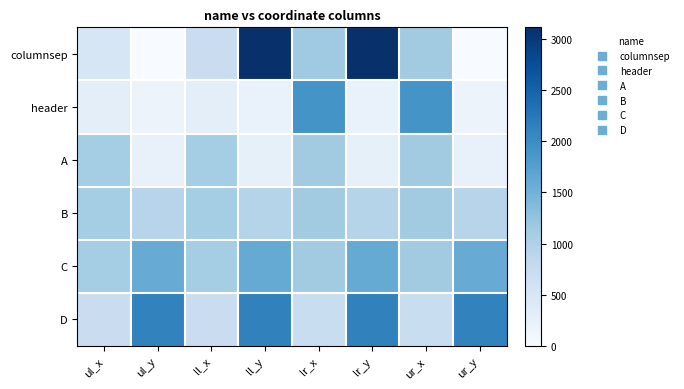

At how many categories does at least one series exceed 396?

8